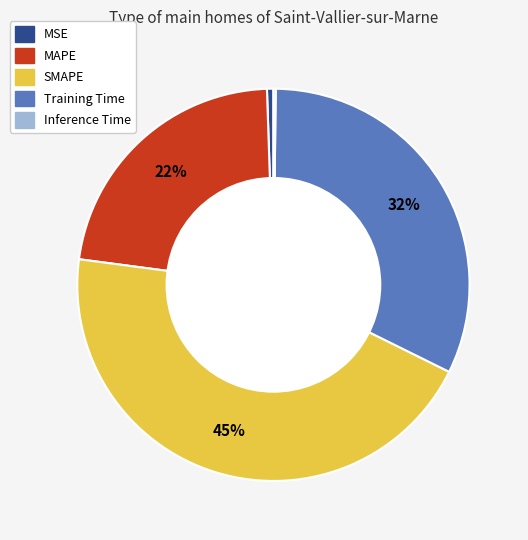

True or false: SMAPE accounts for 55% of the total.

False